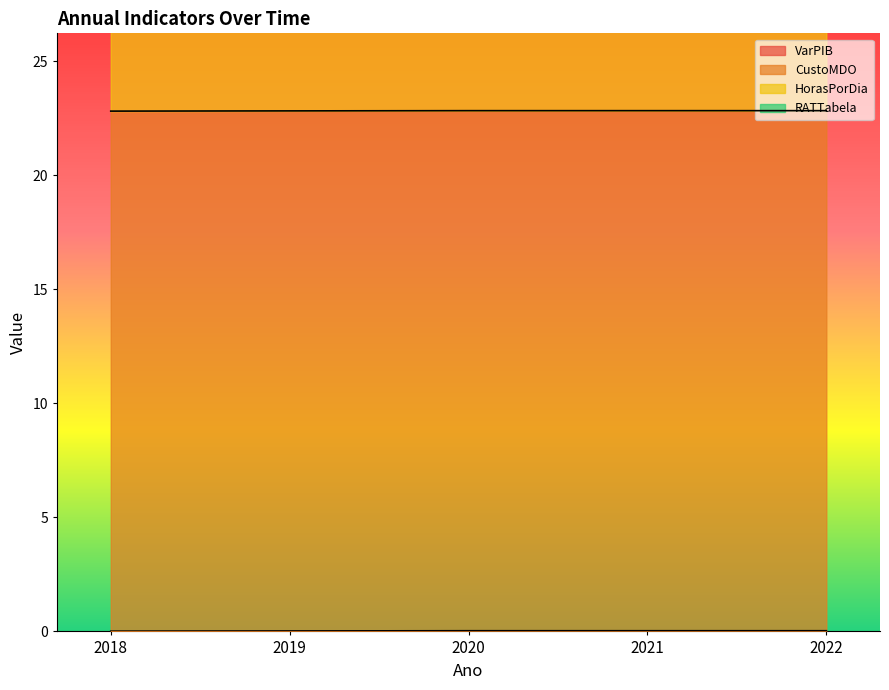

Is the value of VarPIB at 2018 greater than the value of RATTabela at 2022?

No